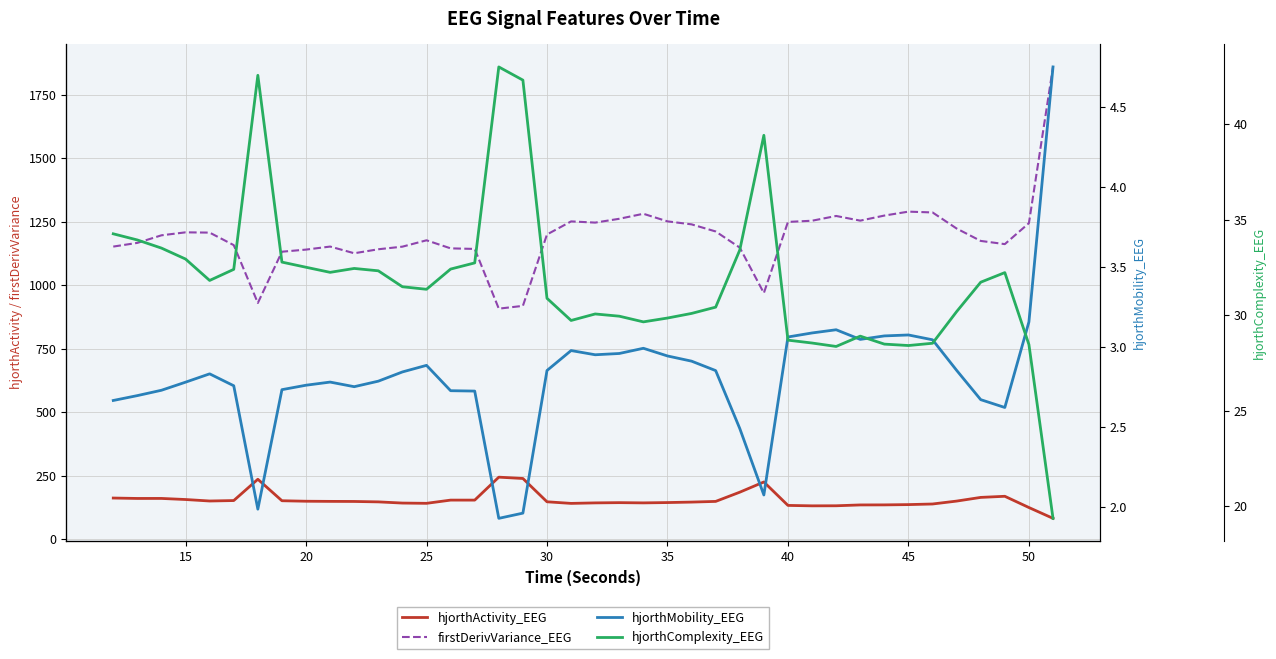

Which series has the largest range (max minus min)?

firstDerivVariance_EEG